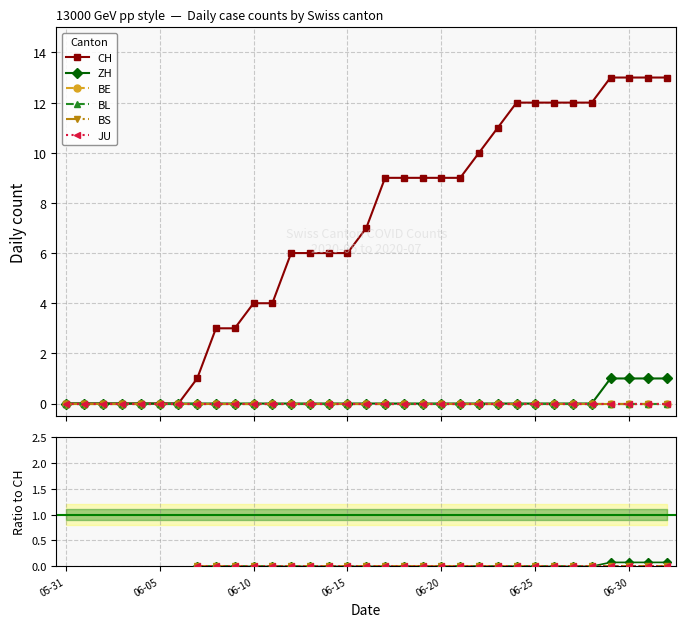

True or false: ZH and JU cross at least once.

False